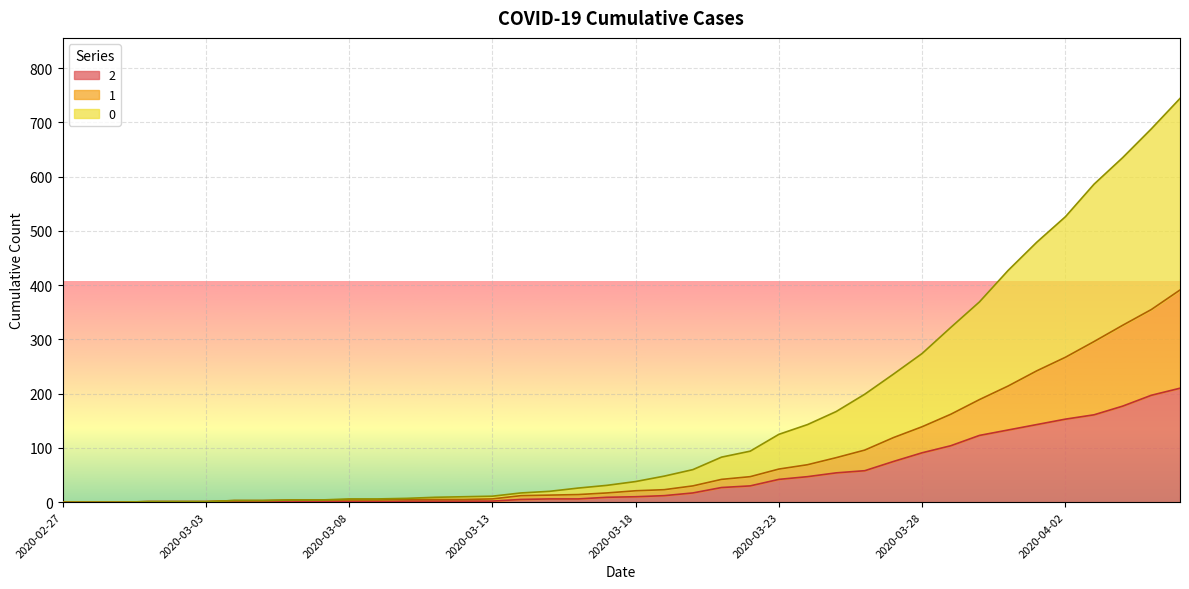

How many data points in 0 are above 38?

19